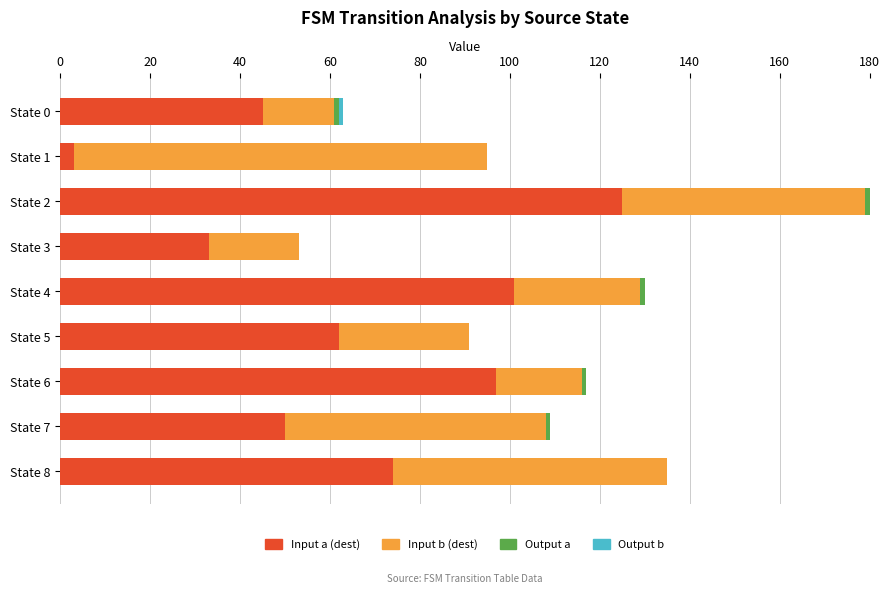

How many data points does each series have?

9